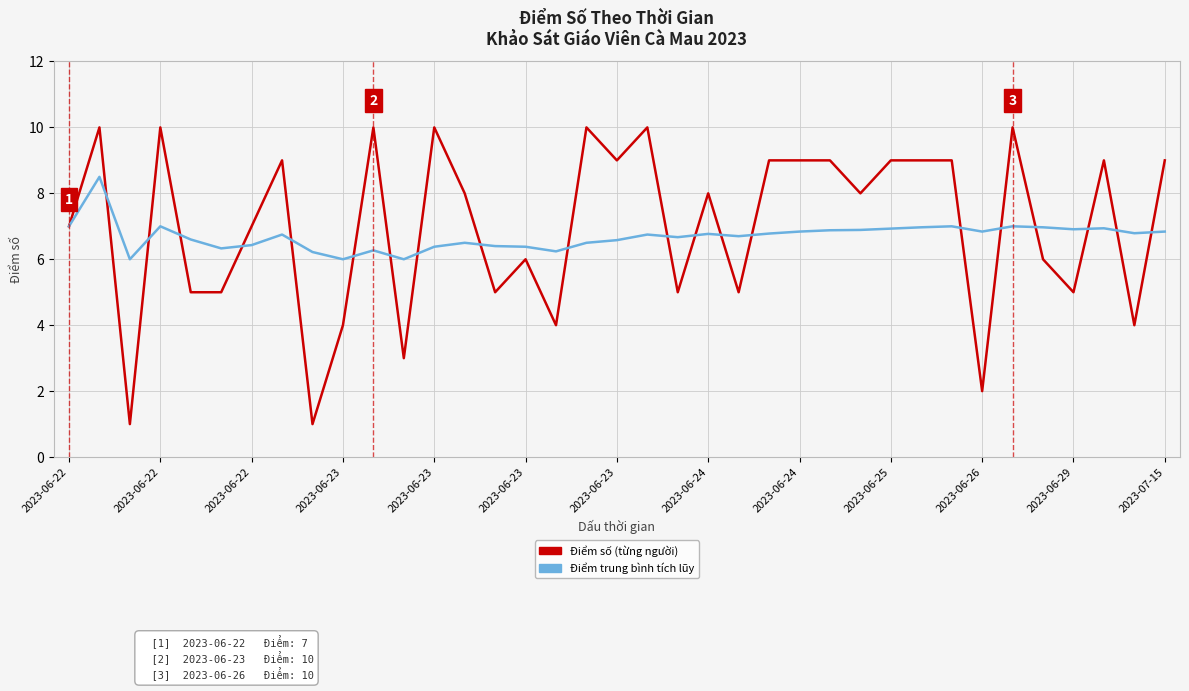

What is the label of the 8th point from the right?

29